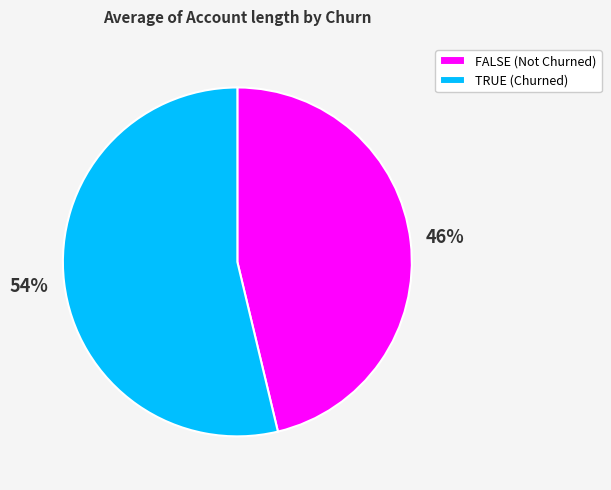

Do TRUE and FALSE together represent more than half of the pie?

Yes